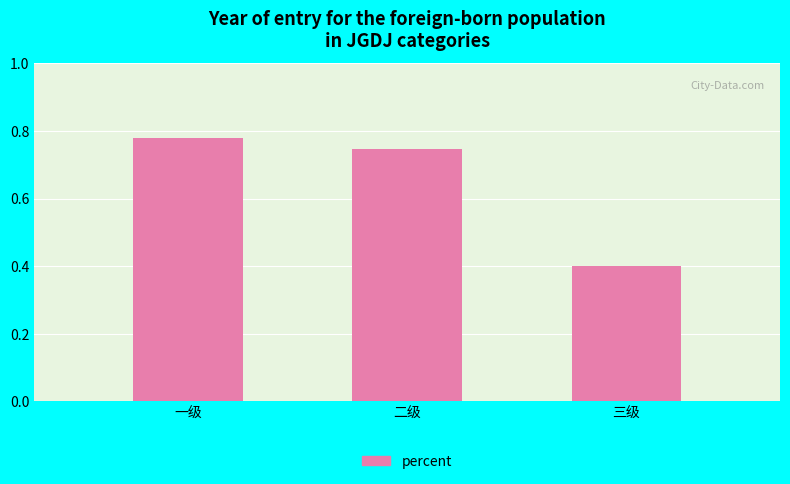

Are the bars grouped side by side (vs. stacked)?

No